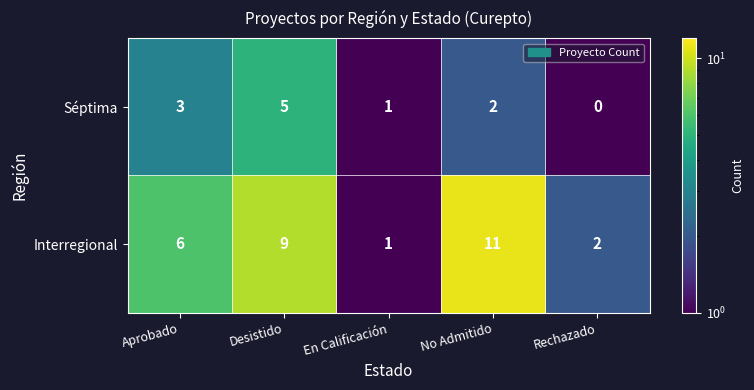

Which series has the largest total across all categories?

Interregional